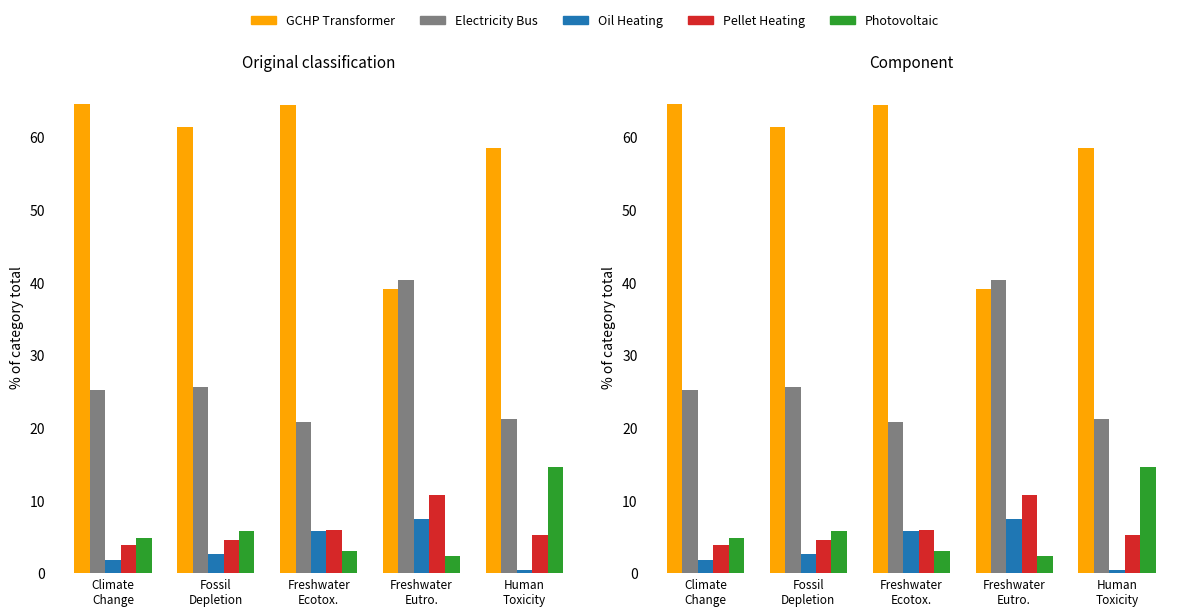

What is the label of the 2nd bar from the right?

Freshwater
Eutro.